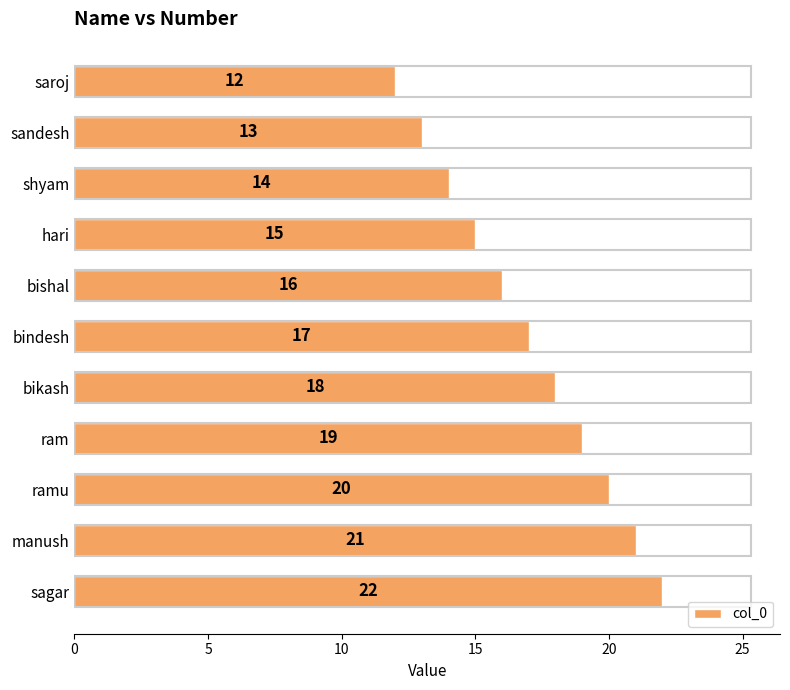

How many categories are shown in the chart?

11